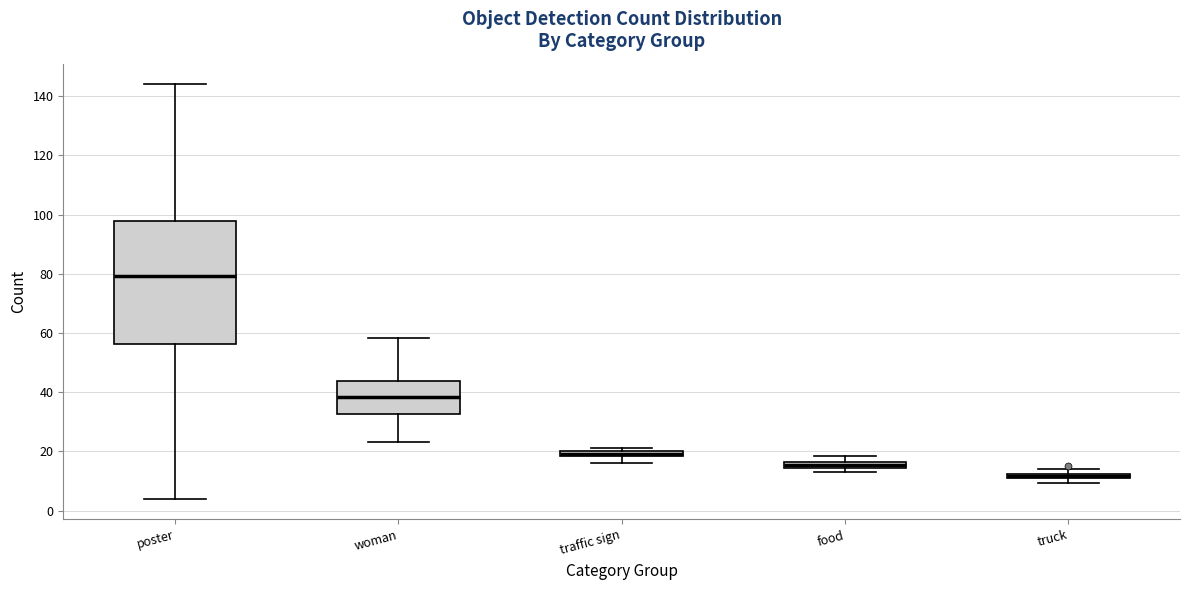

Where does the lower whisker of the box for traffic sign end on the y-axis? The values are not printed on the chart, so give them approximately, as read against the axis.

16